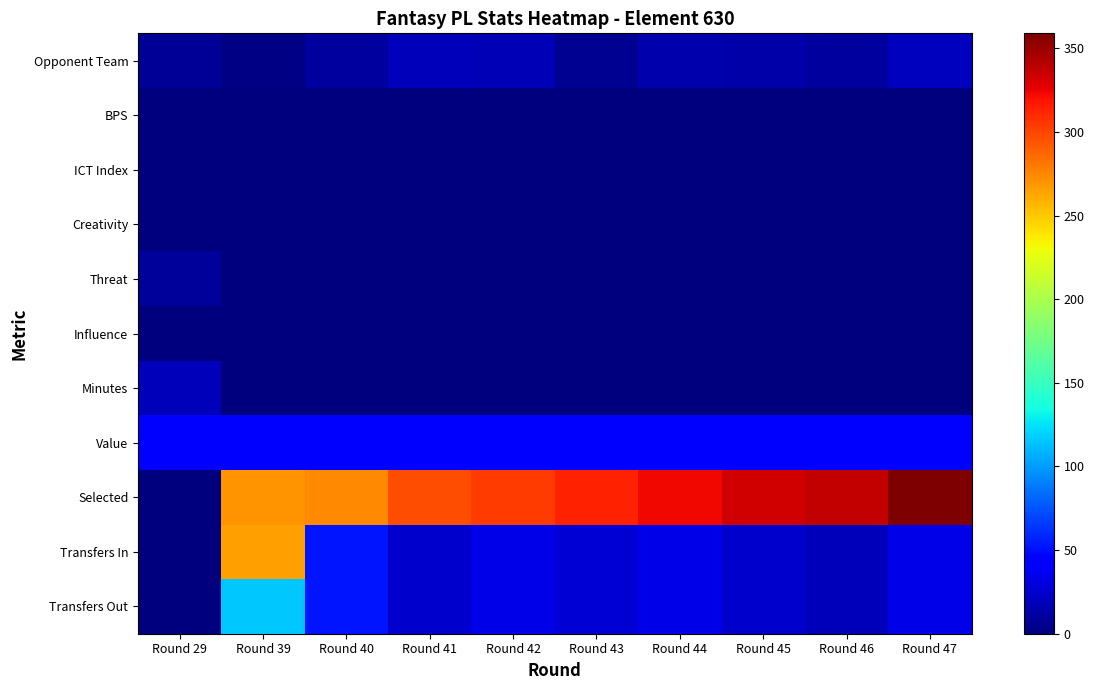

Rank the series by their maximum value, from lowest to highest.

Influence, BPS, ICT Index, Creativity, Threat, Minutes, Opponent Team, Value, Transfers Out, Transfers In, Selected